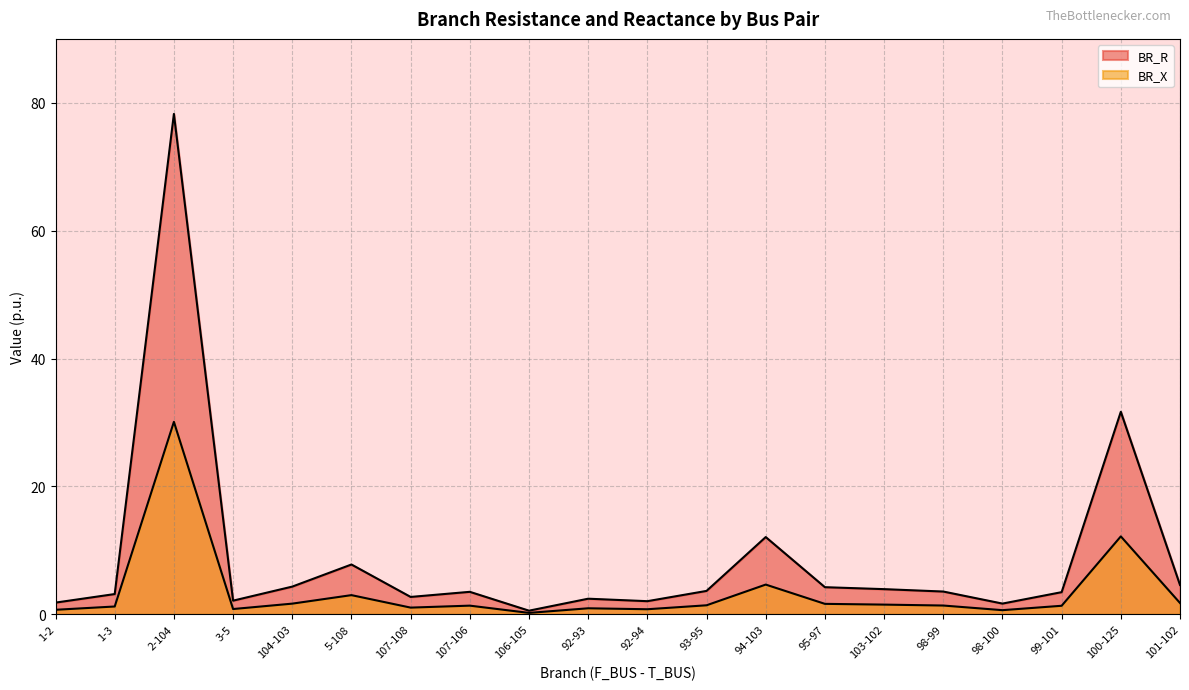

Between 92-94 and 103-102, which is larger?

103-102